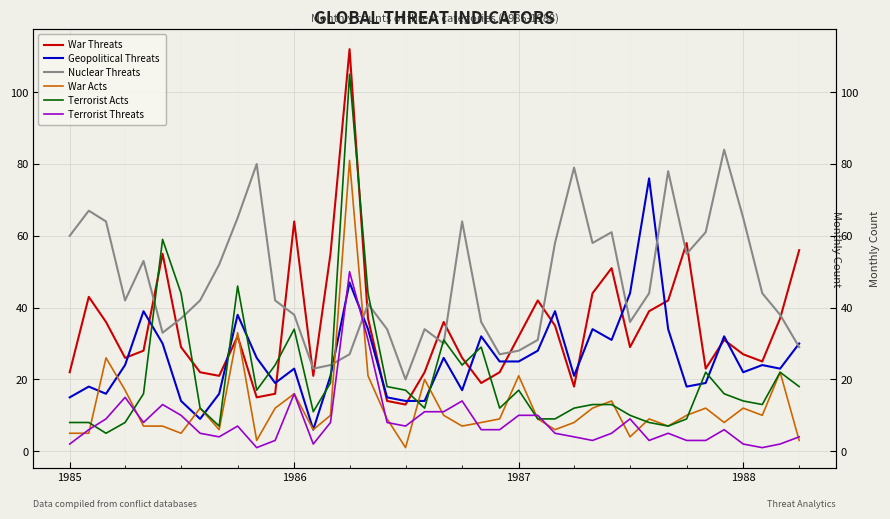

The value of Terrorist Acts at 29 is 5. True or false?

False